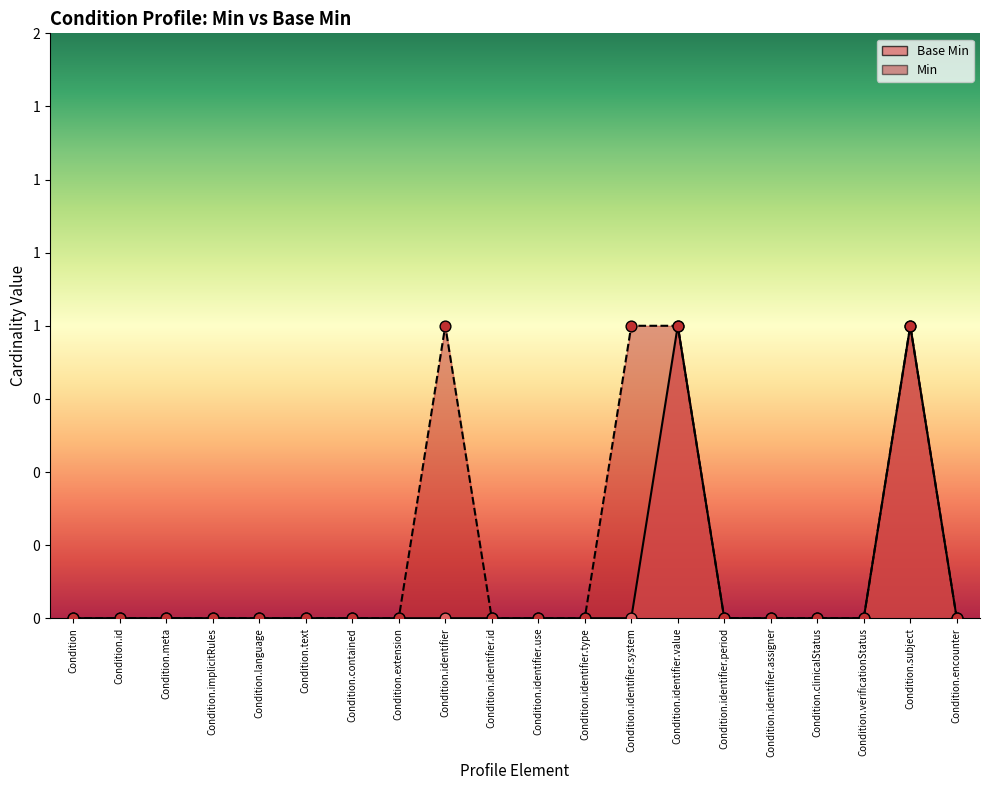

Between Condition.text and Condition.subject, which is larger?

Condition.subject